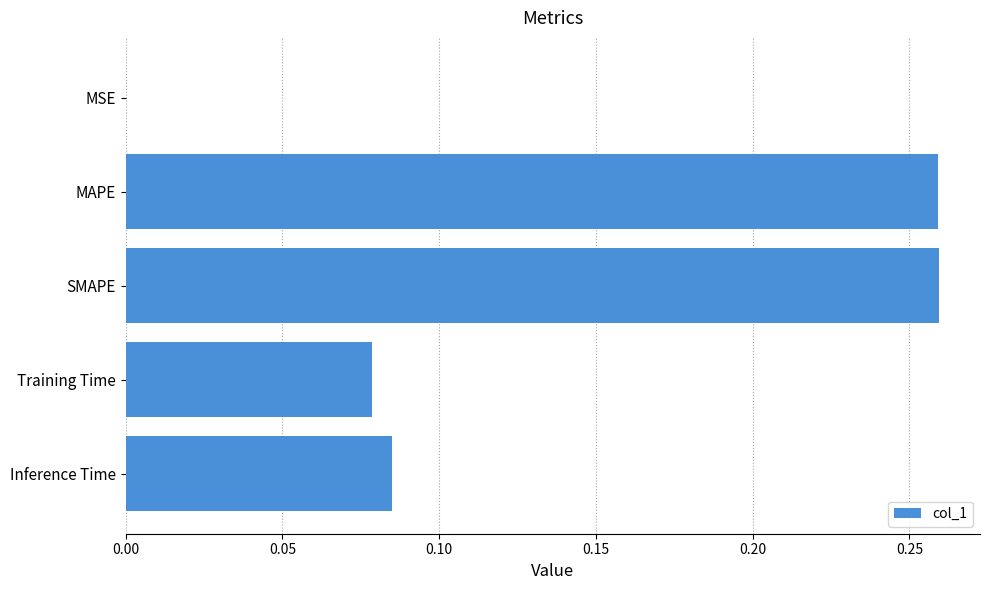

The value at Training Time is 0.0. True or false?

False